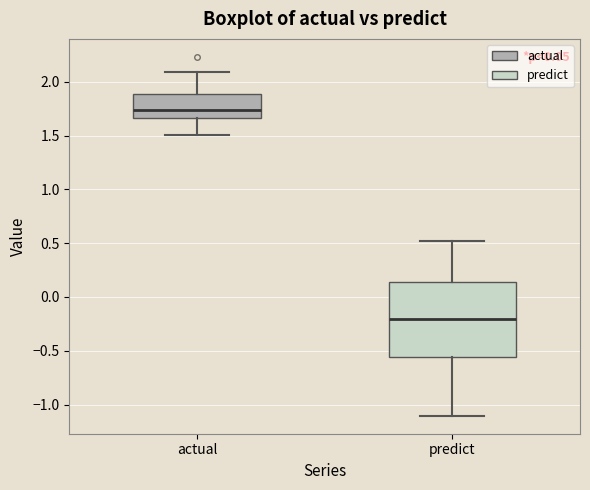

Which box's median line is the highest?

actual